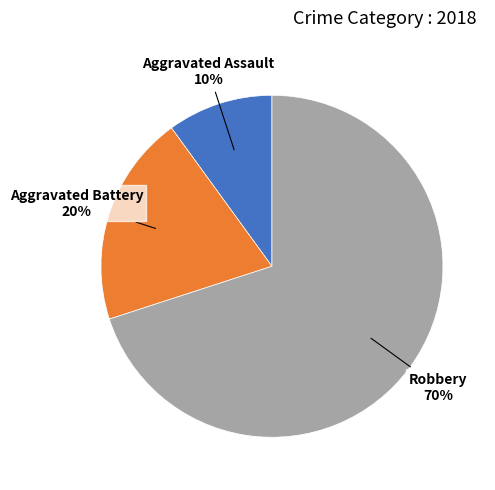

Is there a majority slice in this chart?

Yes